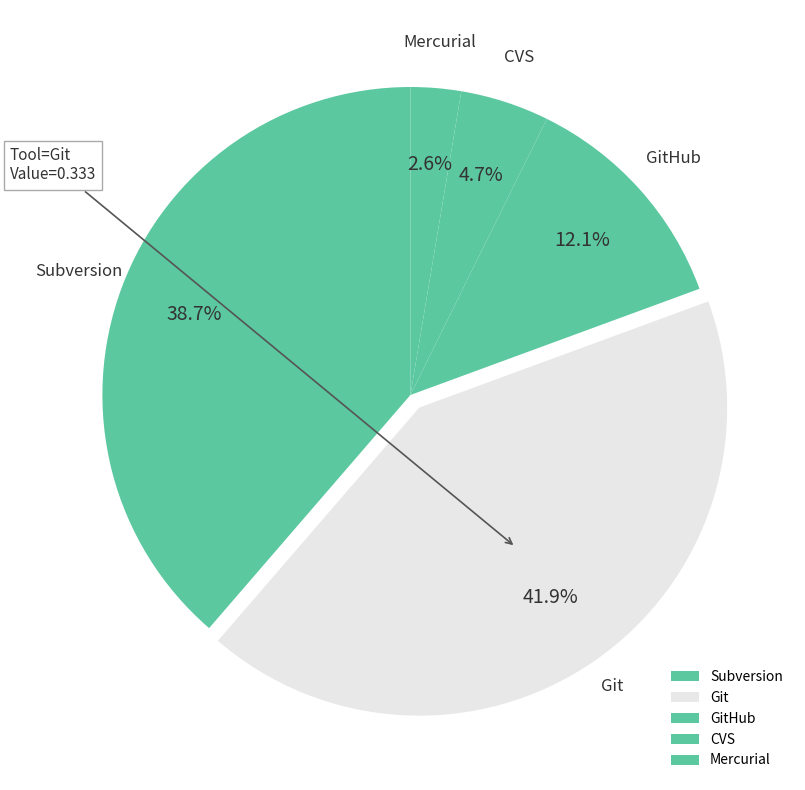

Rank the categories by value from highest to lowest.

Git, Subversion, GitHub, CVS, Mercurial